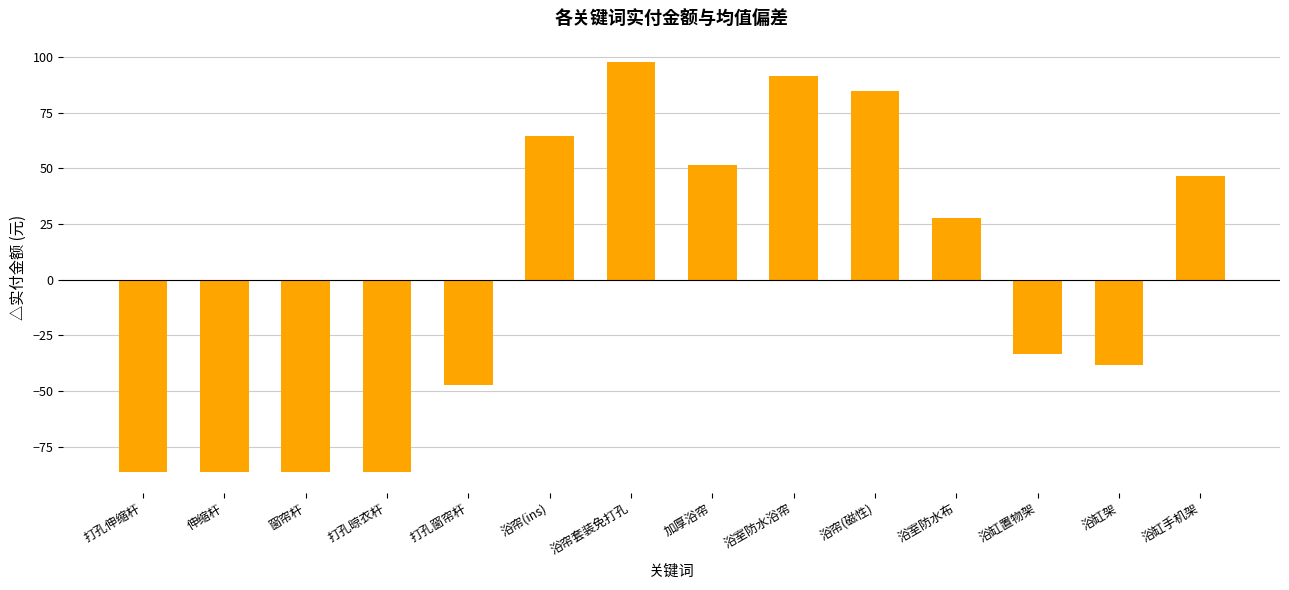

What is the difference between the second highest and minimum values?

178.0